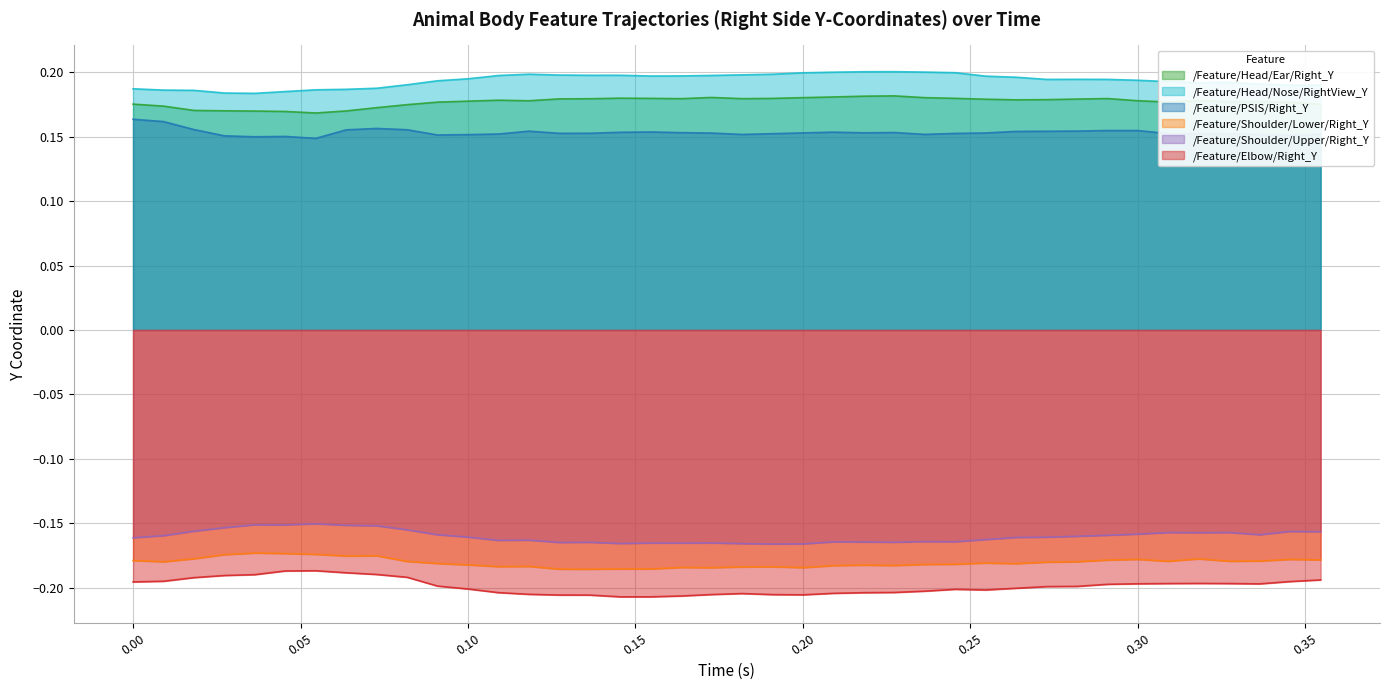

List the labels in order of /Feature/Shoulder/Lower/Right_Y value, smallest first.

0.136362, 0.1272712, 0.1545436, 0.1454528, 0.1727252, 0.1999976, 0.1636344, 0.181816, 0.1909068, 0.1090896, 0.1181804, 0.2090884, 0.22727, 0.2181792, 0.0999988, 0.2363608, 0.2454516, 0.2636332, 0.090908, 0.2545424, 0.272724, 0.0090908, 0.2818148, 0.08181719999999999, 0.3090872, 0.3272688, 0.3363596, 0.0, 0.2909056, 0.3545412, 0.2999964, 0.3454504, 0.318178, 0.0181816, 0.0636356, 0.0727264, 0.0272724, 0.0545448, 0.045454, 0.0363632